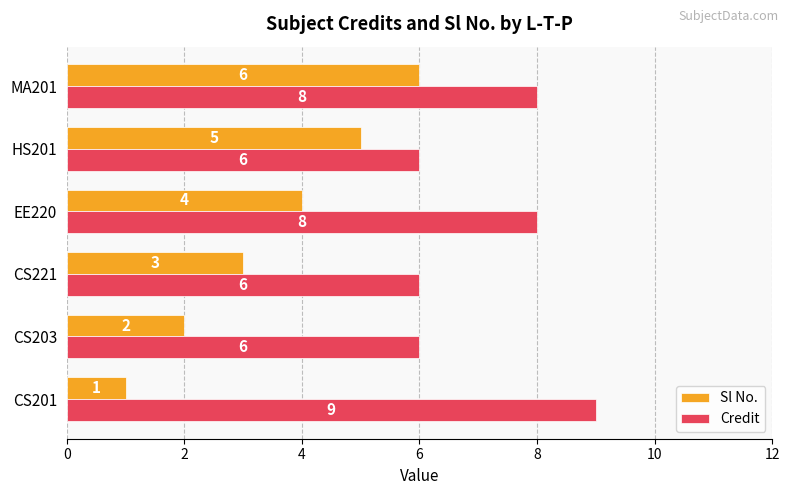

How many values in the Sl No. series are below 4?

3